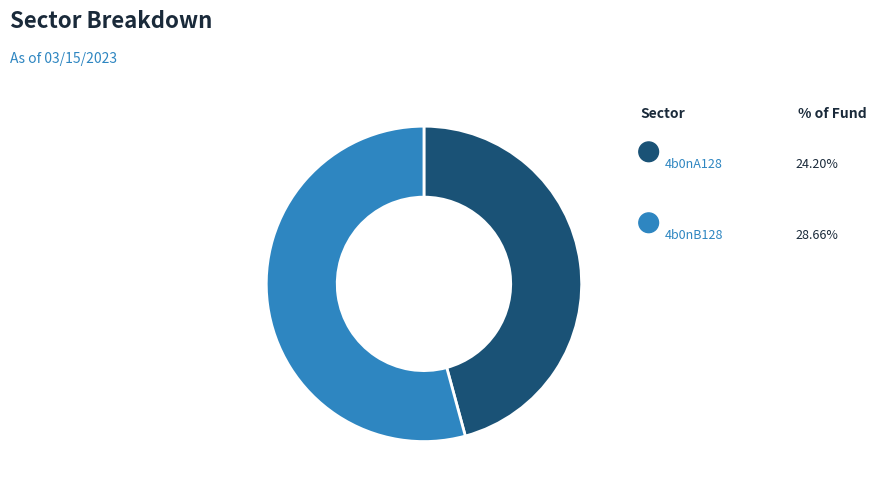

To the nearest percent, what is the average slice percentage?

50%